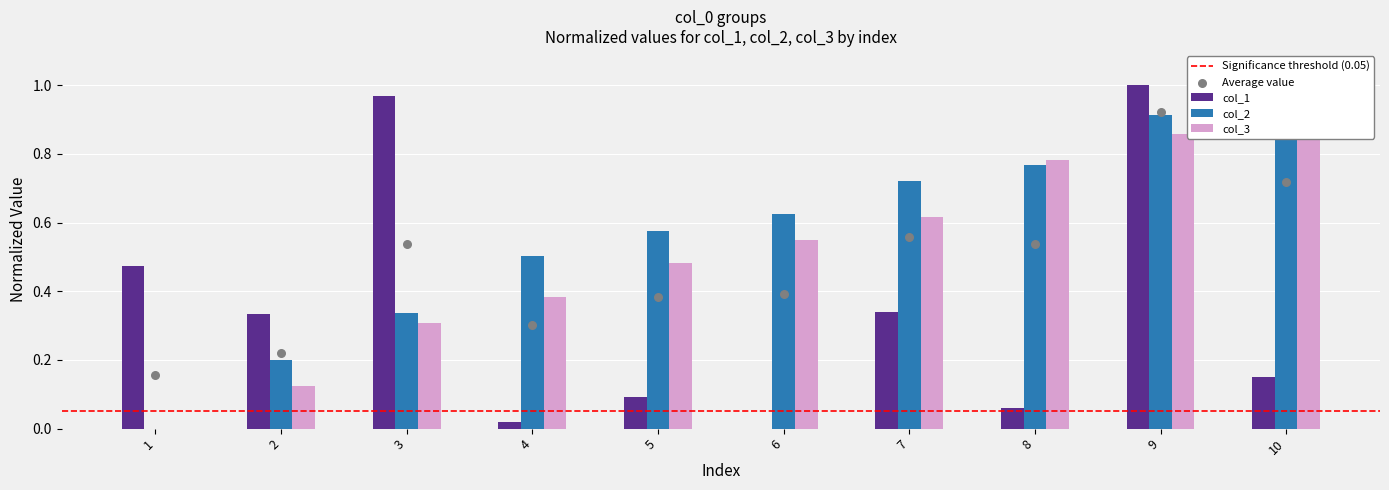

At how many categories does at least one series exceed 0?

10